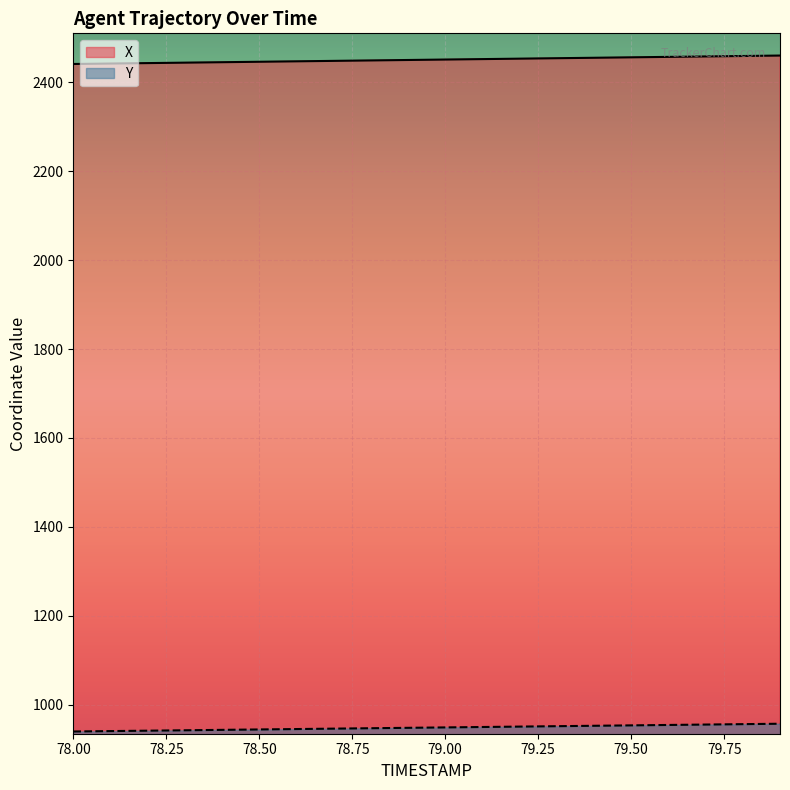

What is the difference between the highest and lowest values at 79.00?

1503.0